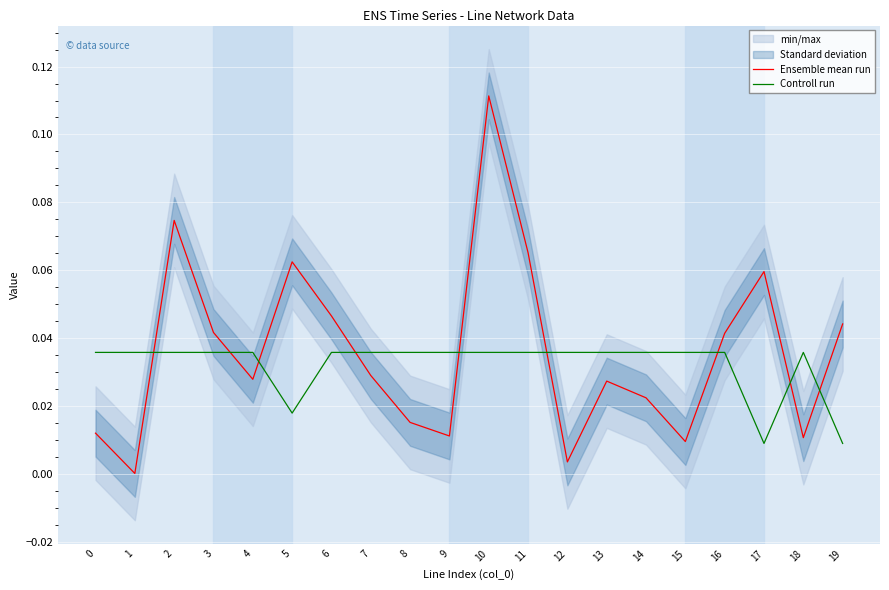

In Controll run, how many points are higher than both neighbors (excluding endpoints)?

1